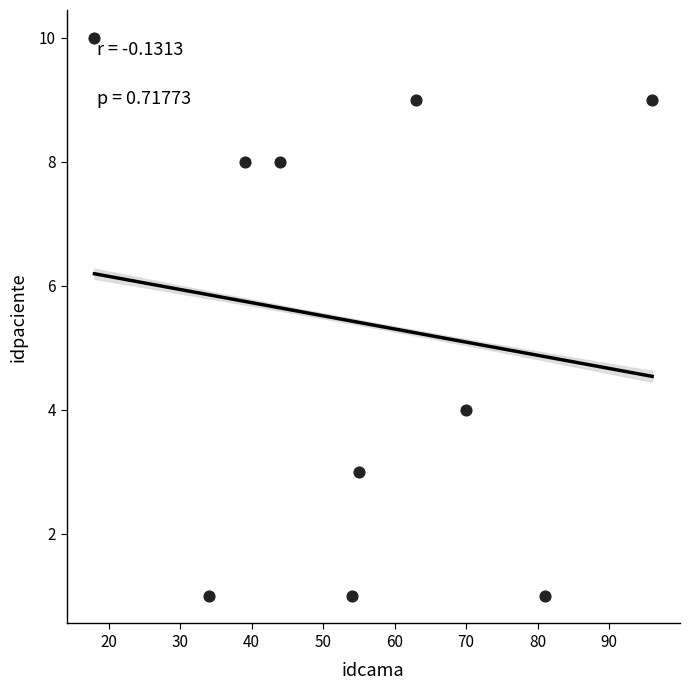

What is the range of Y values (max minus min)?

9